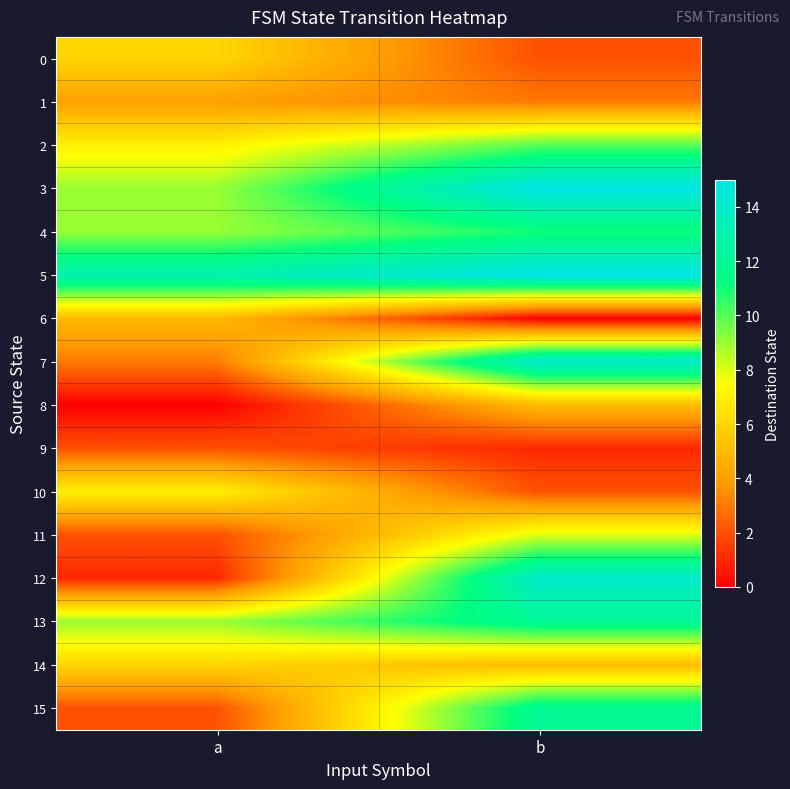

Rank the series at b from highest to lowest value.

3, 5, 7, 12, 13, 15, 4, 2, 11, 8, 14, 1, 0, 10, 9, 6